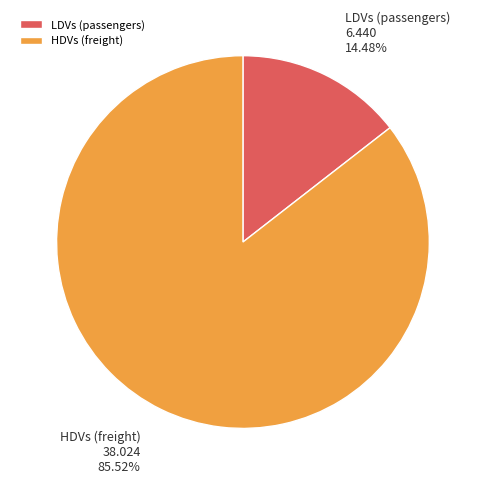

What is the largest slice in the pie chart?

HDVs (freight)